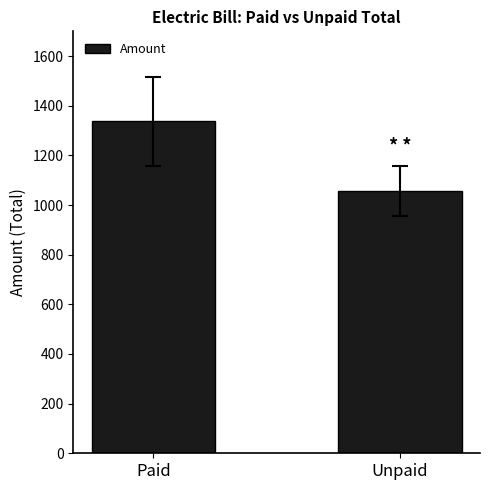

How many distinct data groups are displayed?

1